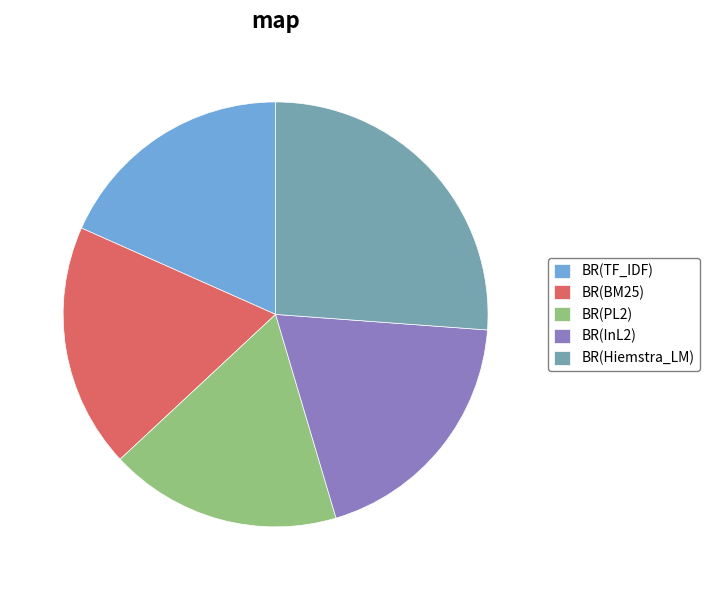

Between BR(PL2) and BR(Hiemstra_LM), which is larger?

BR(Hiemstra_LM)